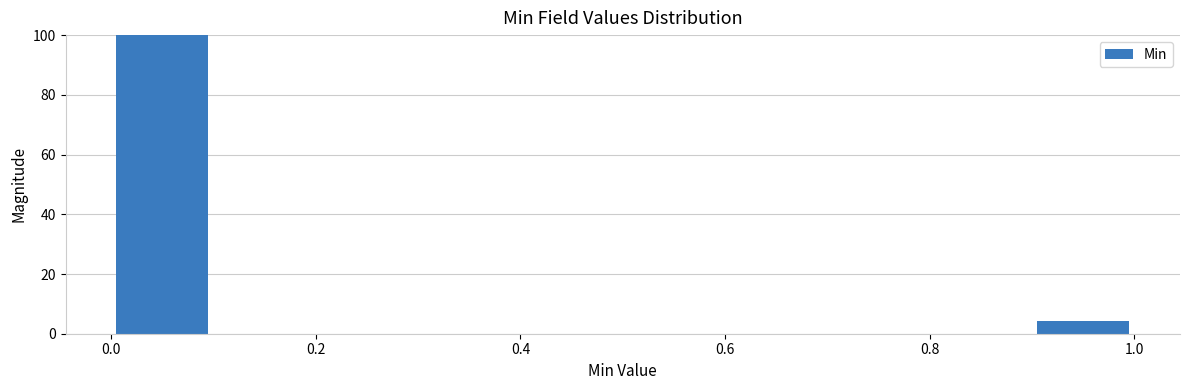

Which range on the x-axis has the tallest bar?

0.0 to 0.1